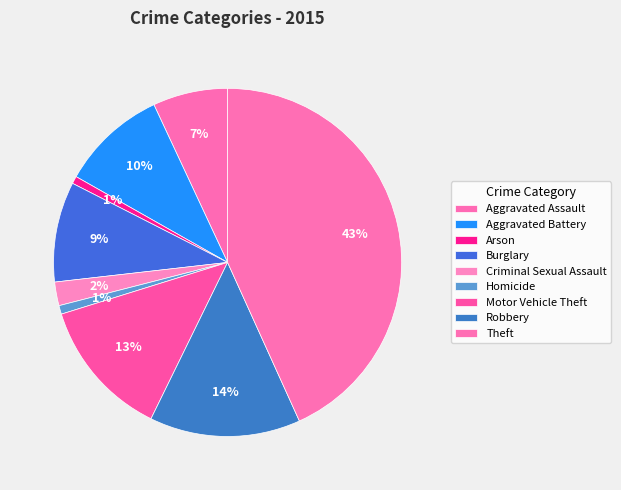

How many segments does this pie chart have?

9